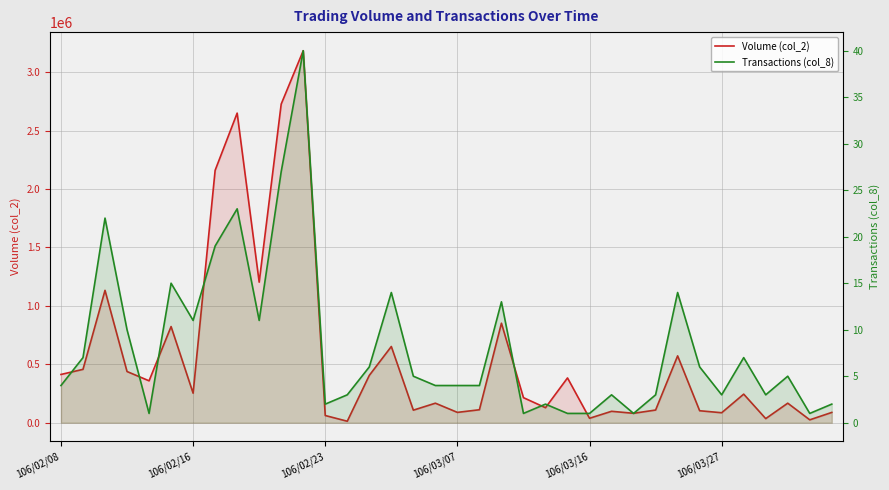

Where is Volume (col_2) nearest to the value 1598635?

9